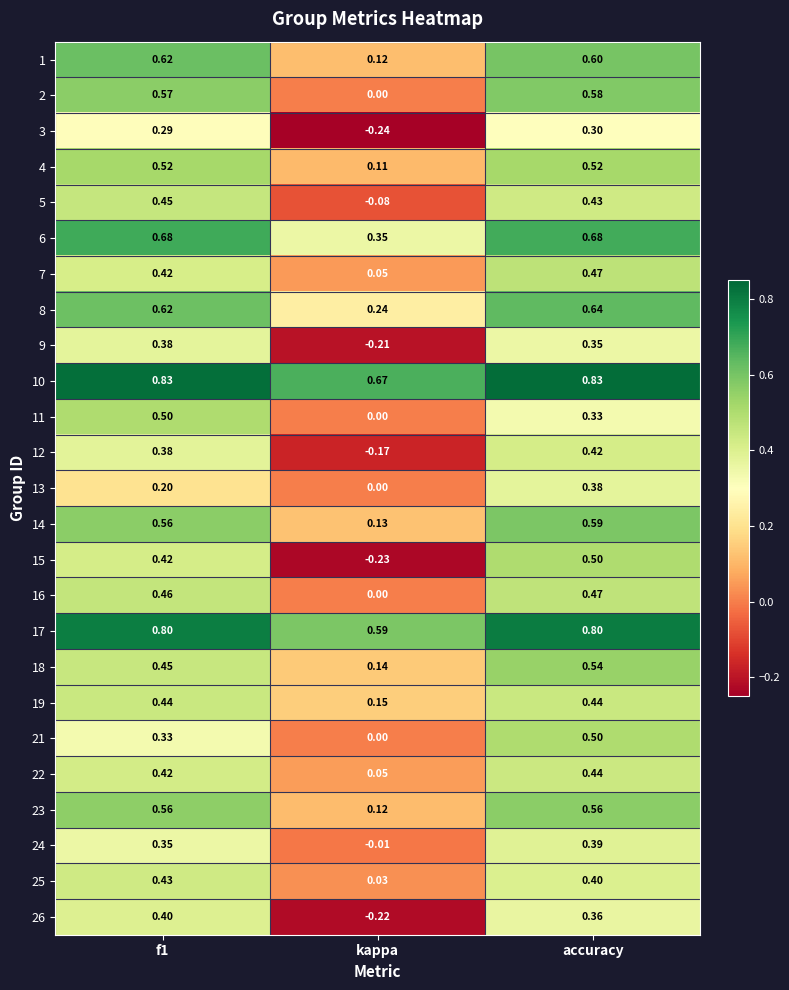

Between f1 and accuracy, which series saw the biggest shift?

13